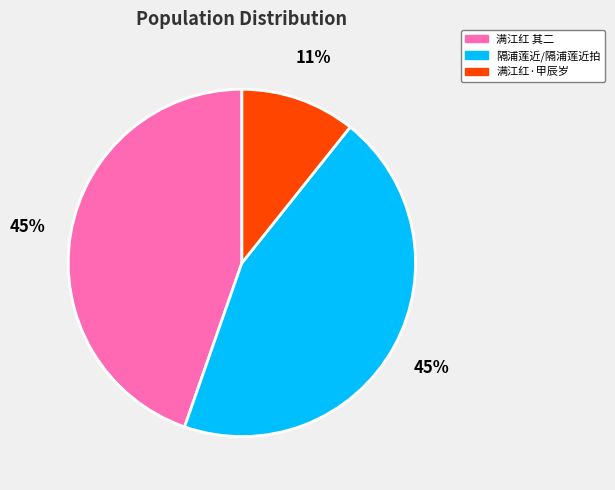

Do 满江红 其二 and 满江红·甲辰岁 together represent more than half of the pie?

Yes